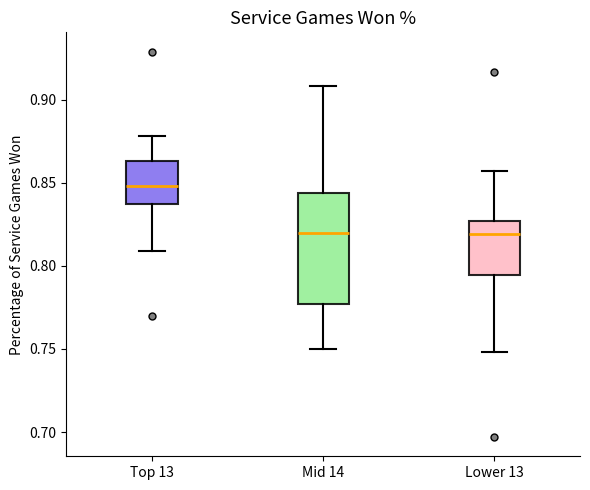

Comparing the boxes themselves (not the whiskers), which one is the tallest?

Mid 14